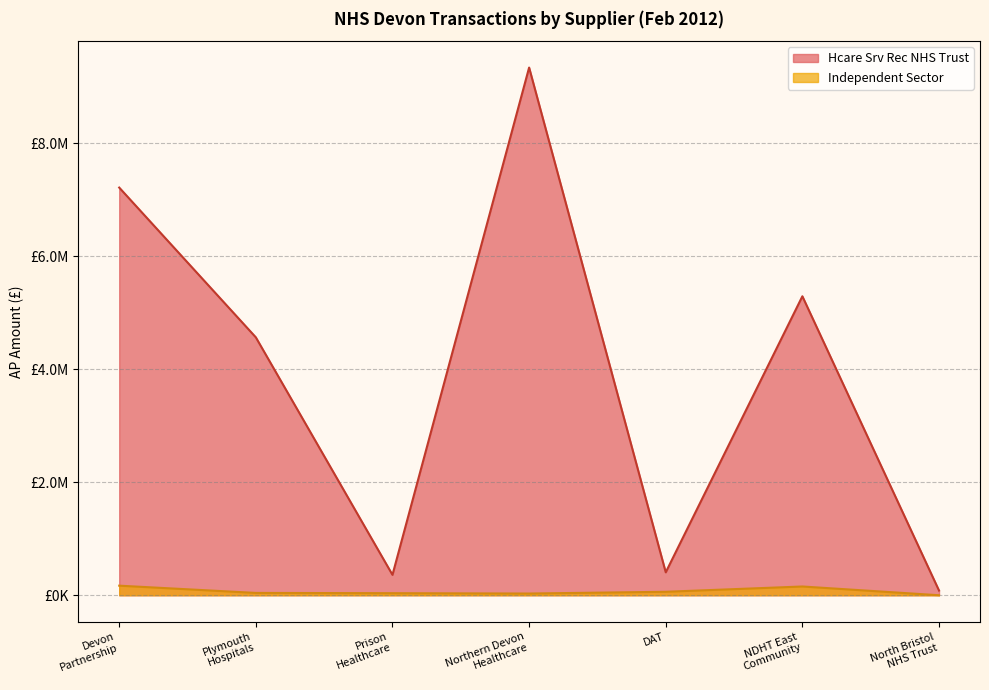

How many categories are shown in the chart?

7